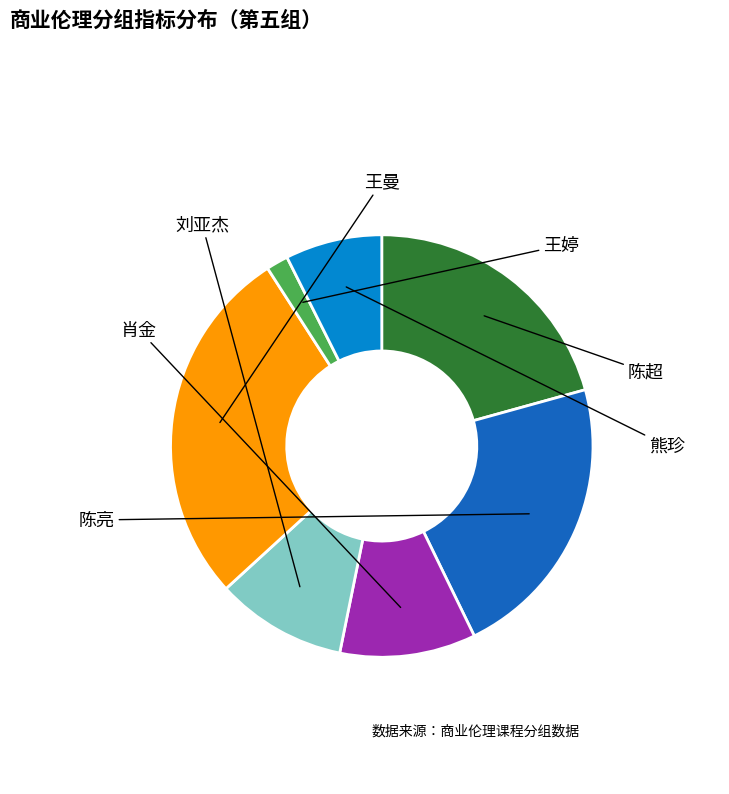

Is there any slice that represents more than half of the pie?

No